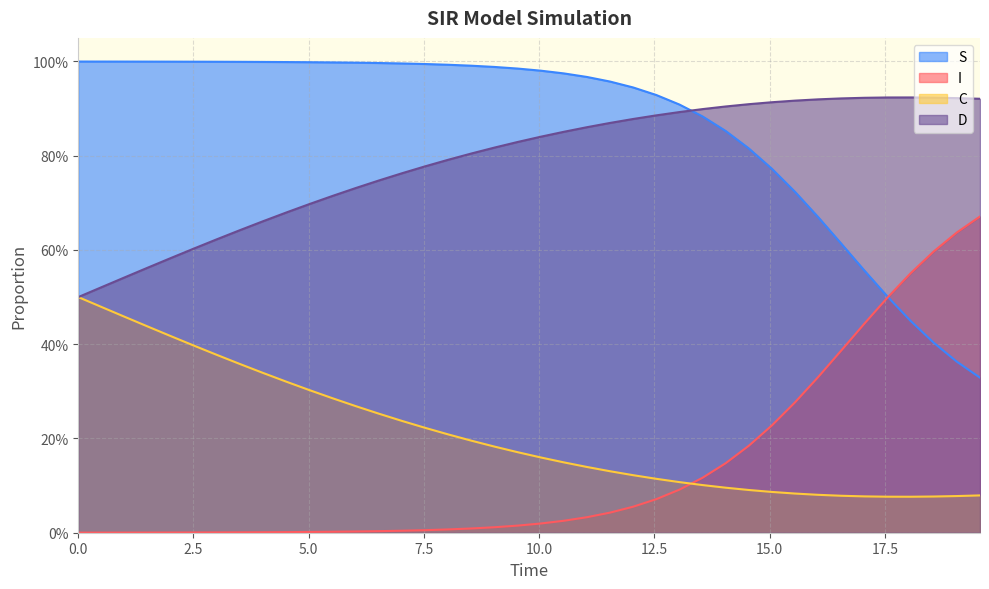

What is the maximum value shown in the chart?

1.0